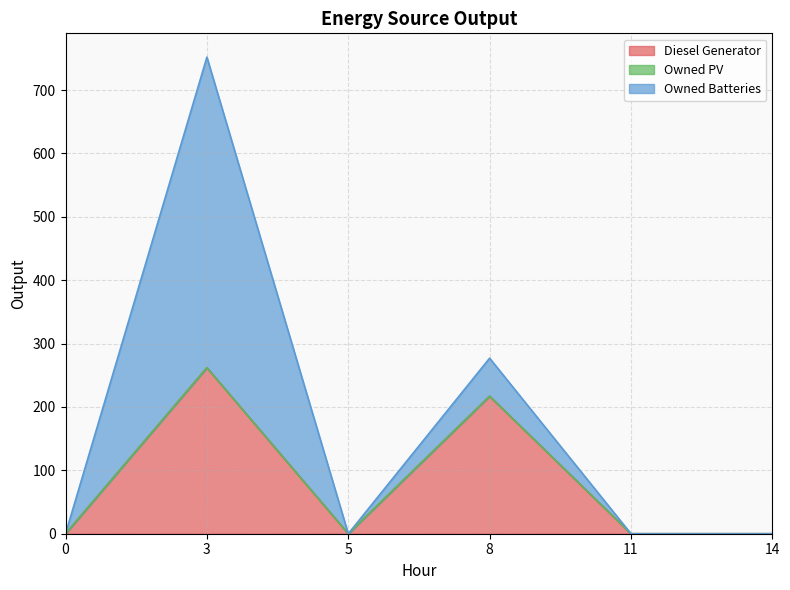

At which category does Owned Batteries reach its first local valley?

5